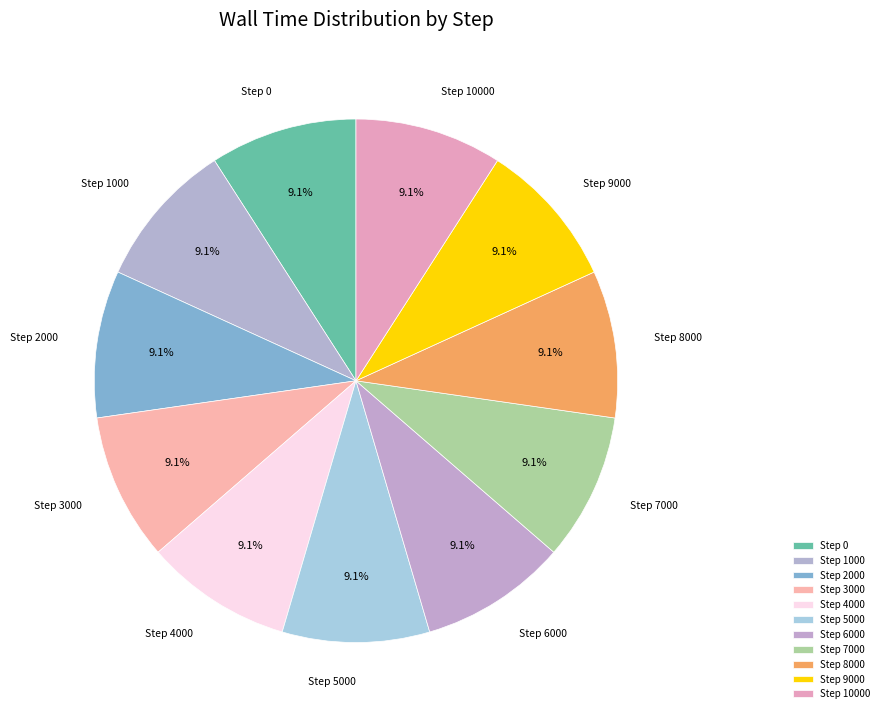

To the nearest percent, what percentage of the pie is Step 5000?

9%